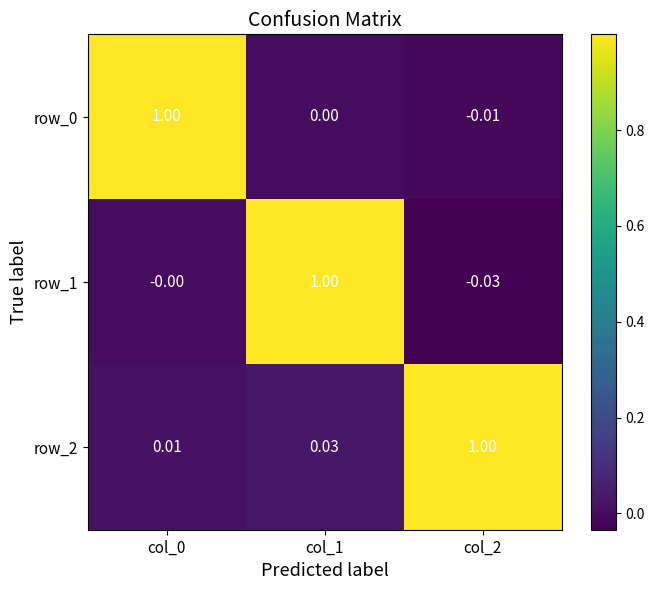

What is the difference between the maximum and minimum values in the row_0 series?

1.0